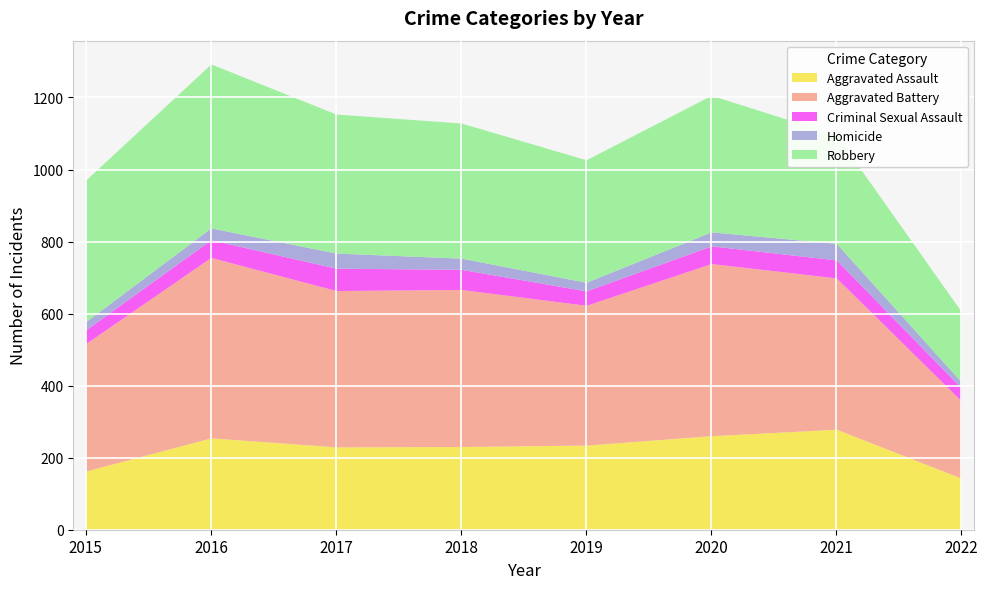

What is the difference between the highest and lowest values at 2015?

370